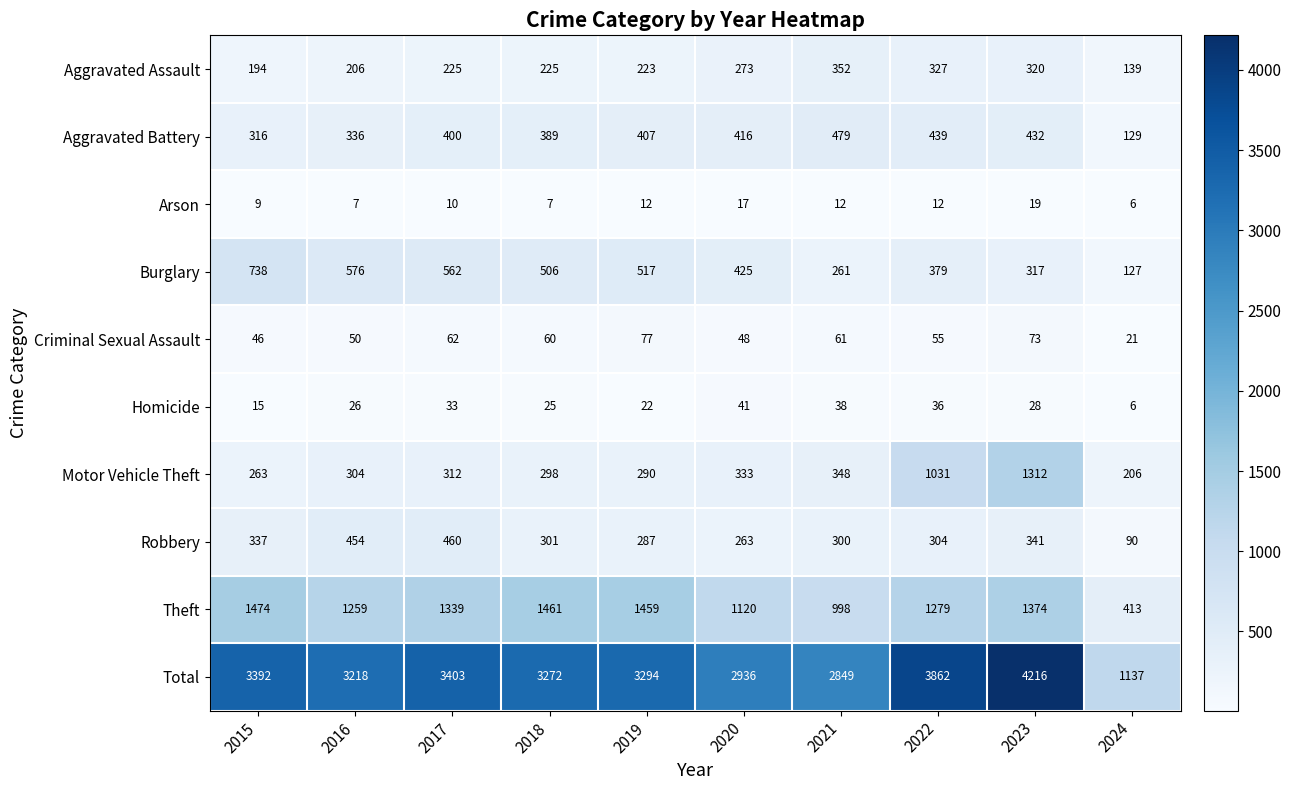

At which category is the sum across all series the highest?

2023